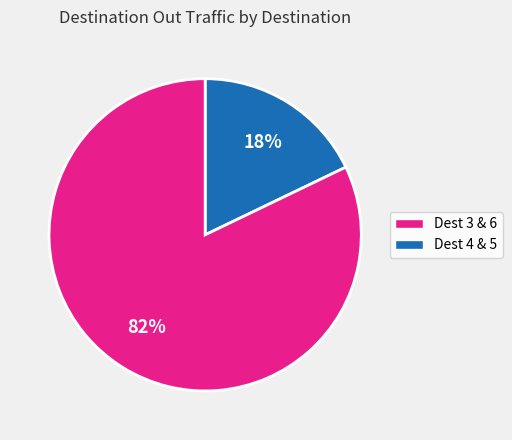

To the nearest percent, what is the average slice percentage?

50%